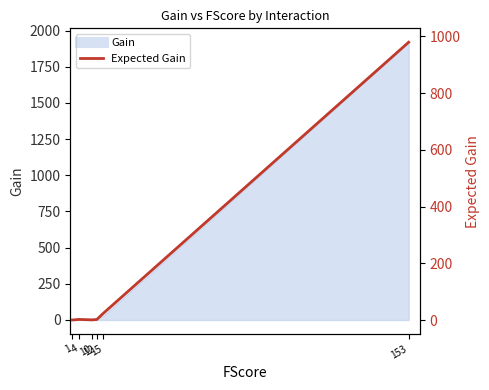

List the labels in order of value, smallest first.

1, 10, 12, 4, 15, 153